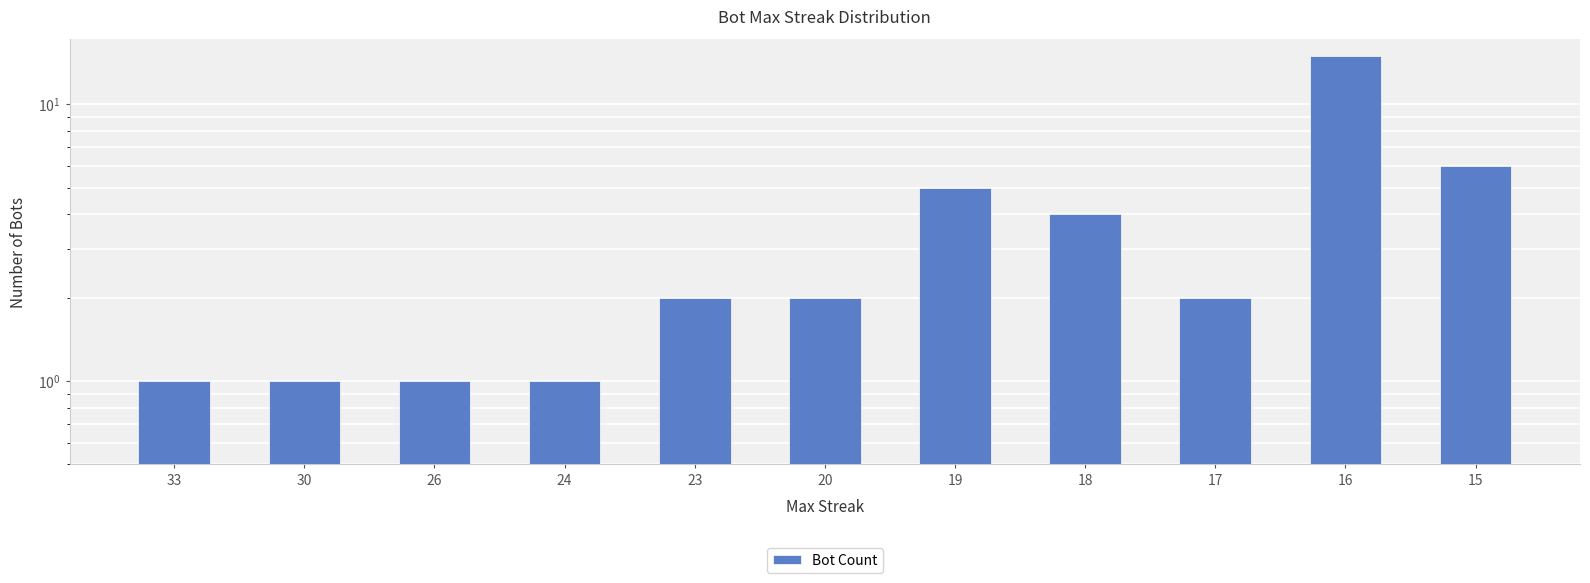

Between 17 and 23, which is larger?

17